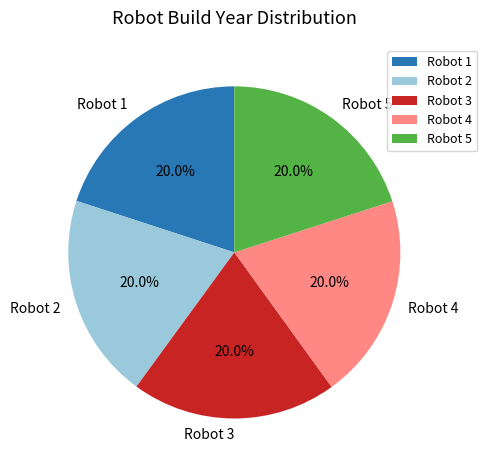

What portion of the pie excludes Robot 5?

80.0%